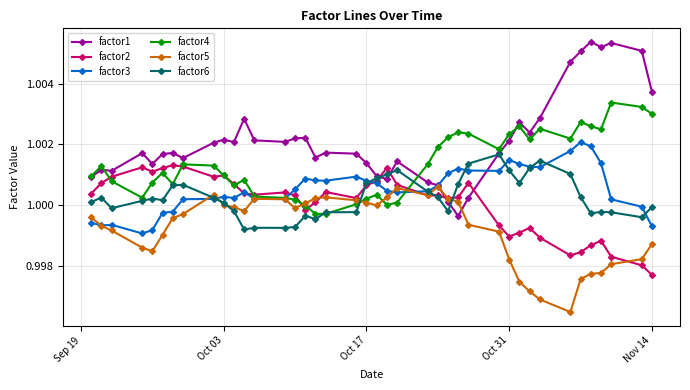

Which series has the widest spread of values?

factor1